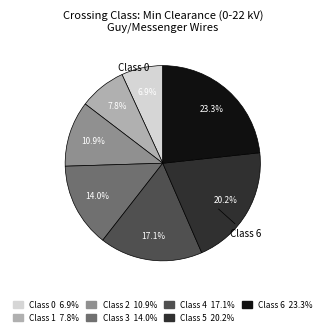

Count the number of slices in the pie.

7